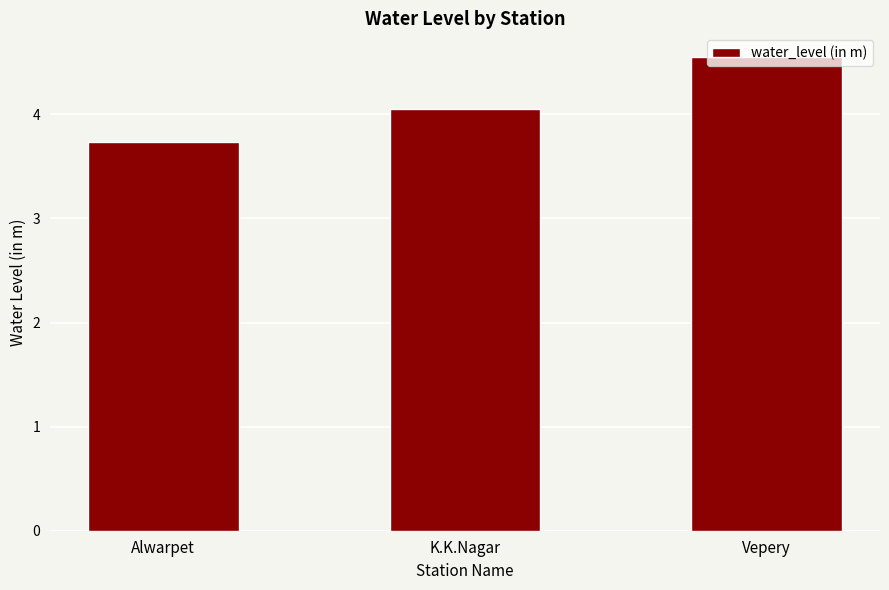

Are the bars horizontal?

No